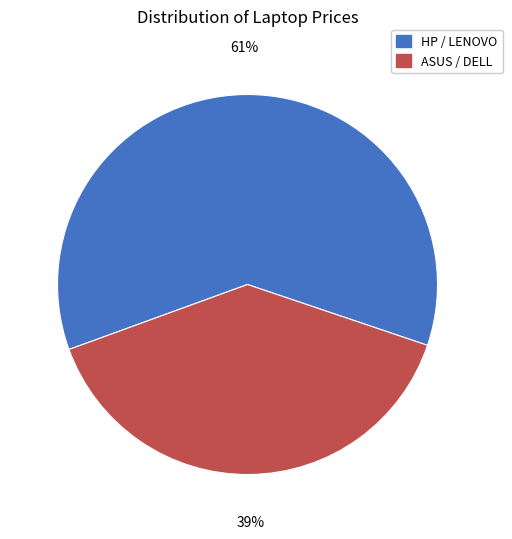

To the nearest percent, what percentage of the pie is ASUS / DELL?

39%